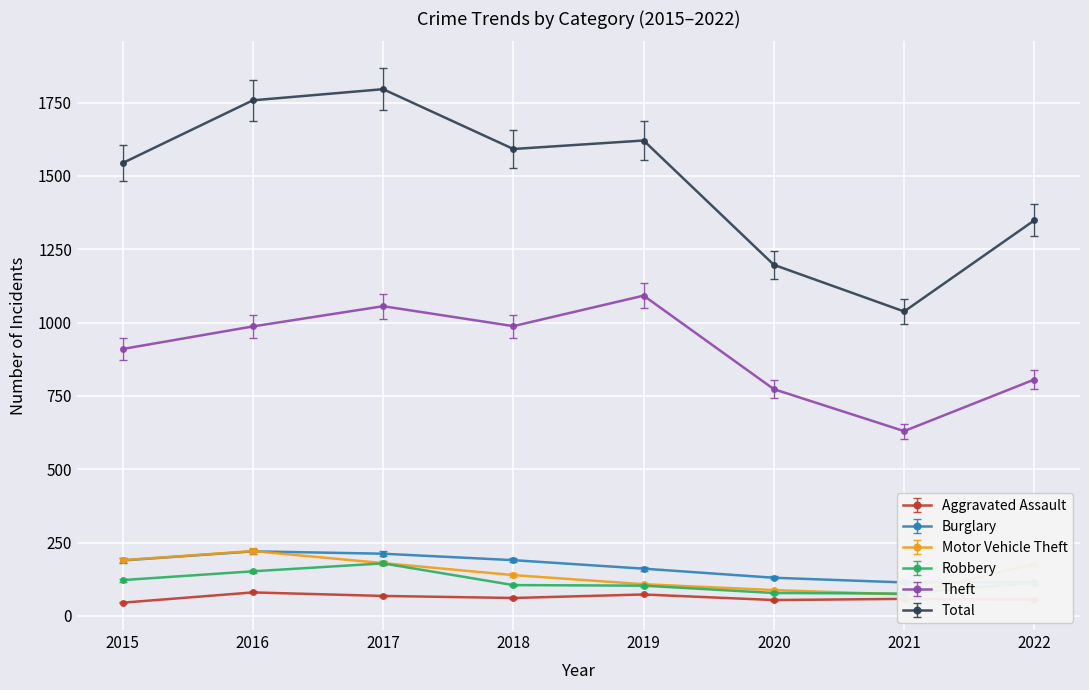

Where does the Aggravated Assault series first go above 61?

2016